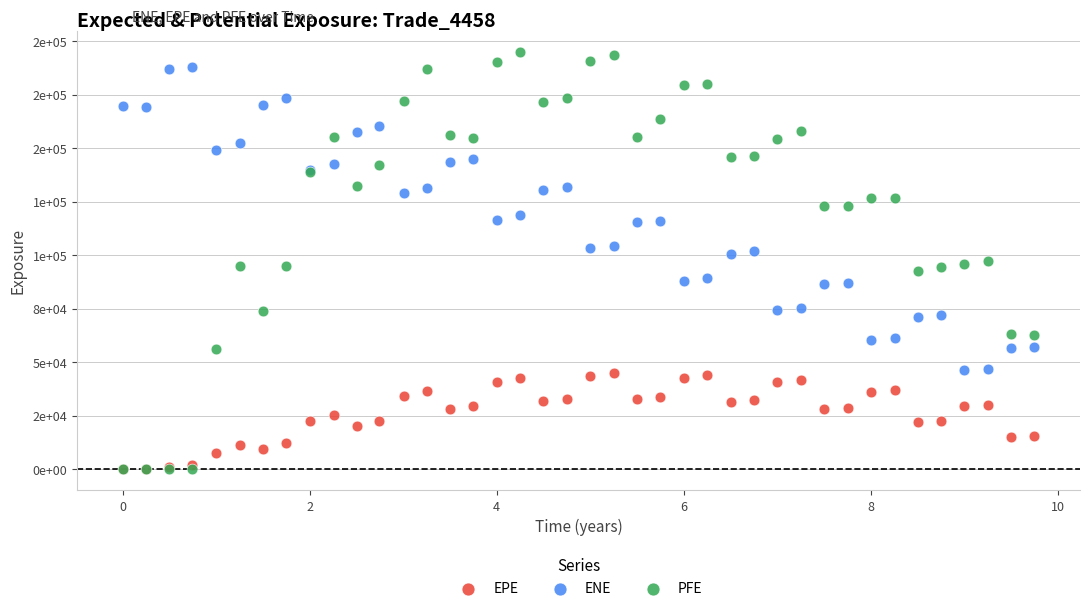

What are all the series names shown in the legend?

EPE, ENE, PFE